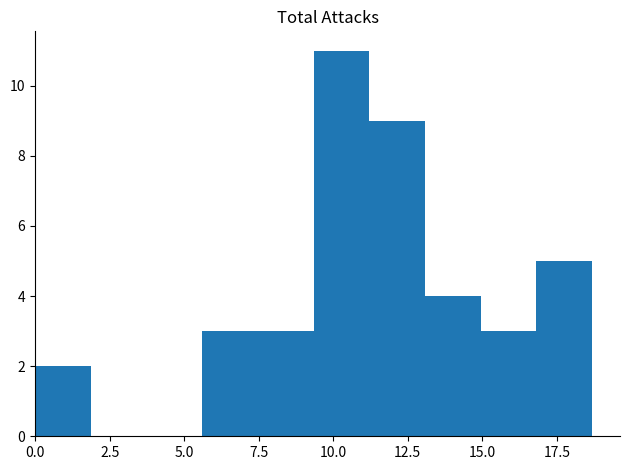

Read against the x-axis, roughly where is the centre of the tallest bar?

10.5